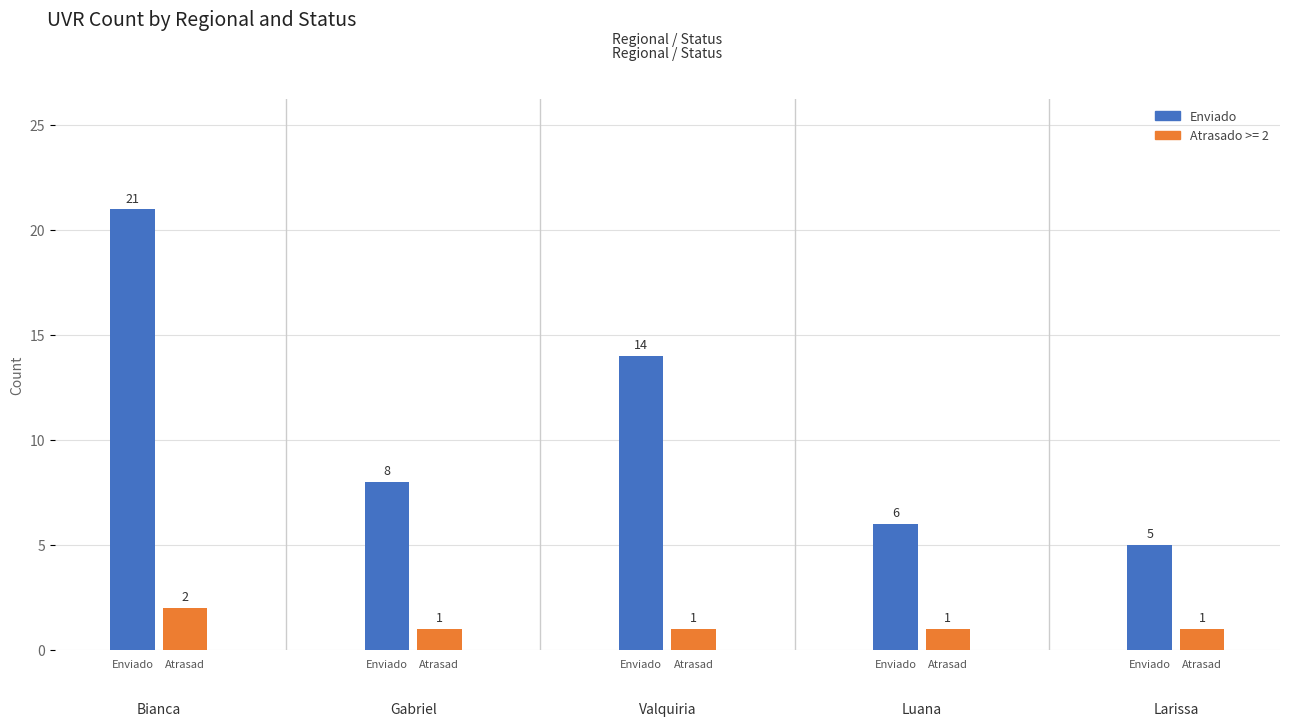

What is the maximum value shown in the chart?

21